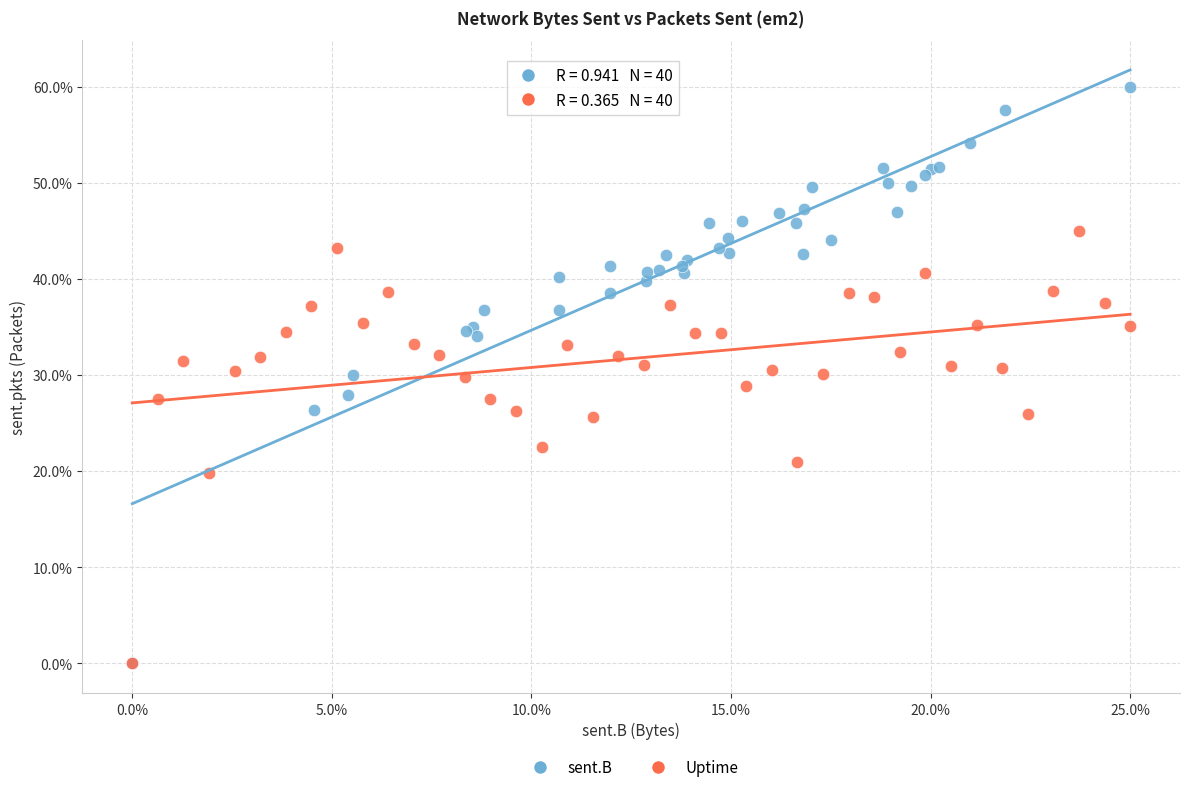

Which series has the widest spread of Y values?

sent.B